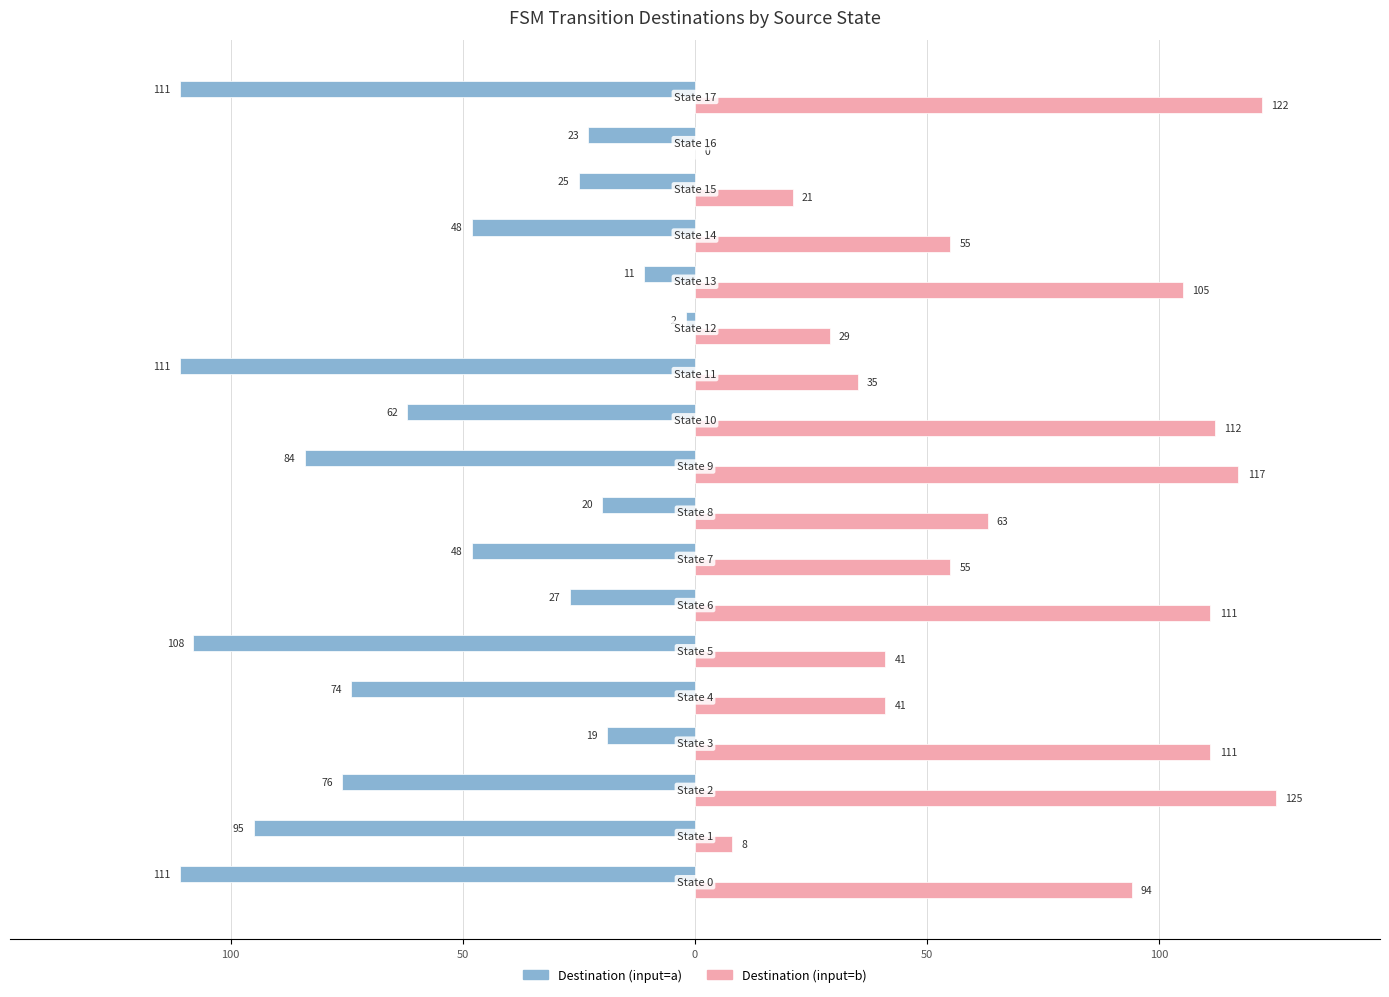

What are all the series names shown in the legend?

Destination (input=a), Destination (input=b)